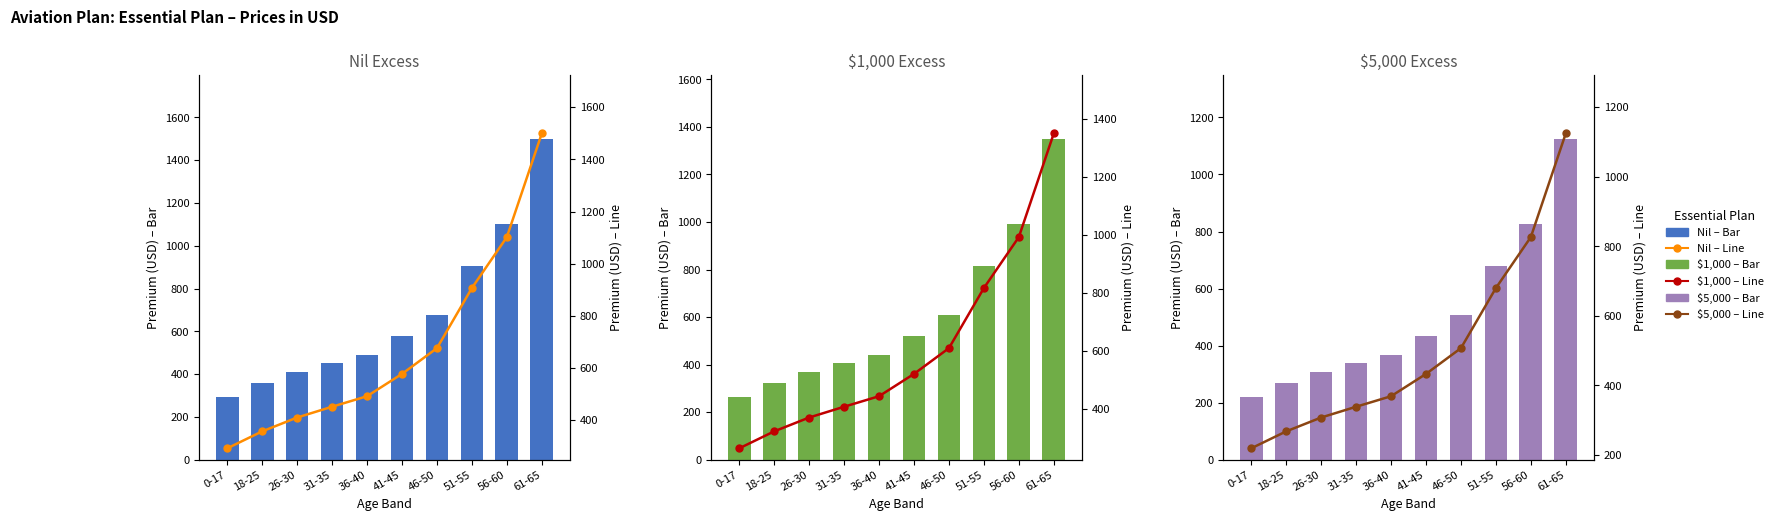

Reading right to left, list all the values displayed in this chart.

Premium – Nil Excess: 1499.6	1102.0	906.6	676.1	577.4	491.9	451.6	410.2	357.1	292.1
Premium – Nil Excess (%): 1499.6	1102.0	906.6	676.1	577.4	491.9	451.6	410.2	357.1	292.1
Premium – $1,000 Excess: 1349.7	991.8	816.0	608.6	519.7	442.7	406.4	369.2	321.4	262.9
Premium – $1,000 Excess (%): 1349.7	991.8	816.0	608.6	519.7	442.7	406.4	369.2	321.4	262.9
Premium – $5,000 Excess: 1124.7	826.6	680.0	507.1	433.0	369.0	338.7	307.7	267.9	219.2
Premium – $5,000 Excess (%): 1124.7	826.6	680.0	507.1	433.0	369.0	338.7	307.7	267.9	219.2